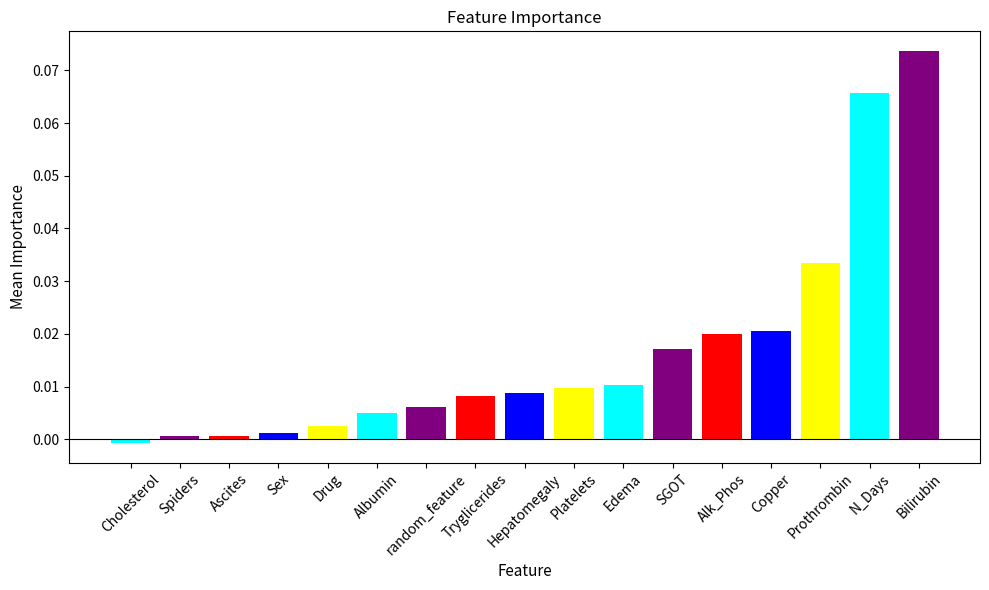

How many data points does each series have?

17